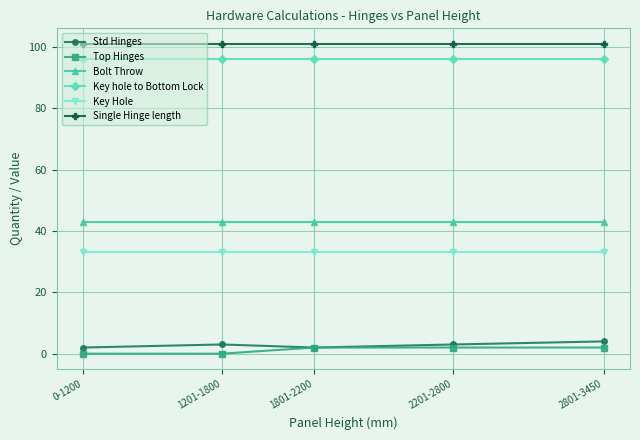

What position from the left is 1201-1800?

2